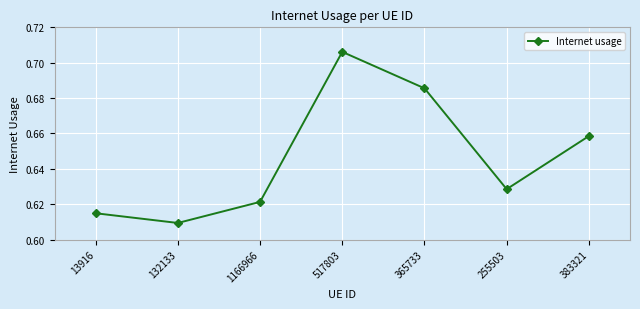

How many points are lower than both their immediate neighbors (excluding endpoints)?

2